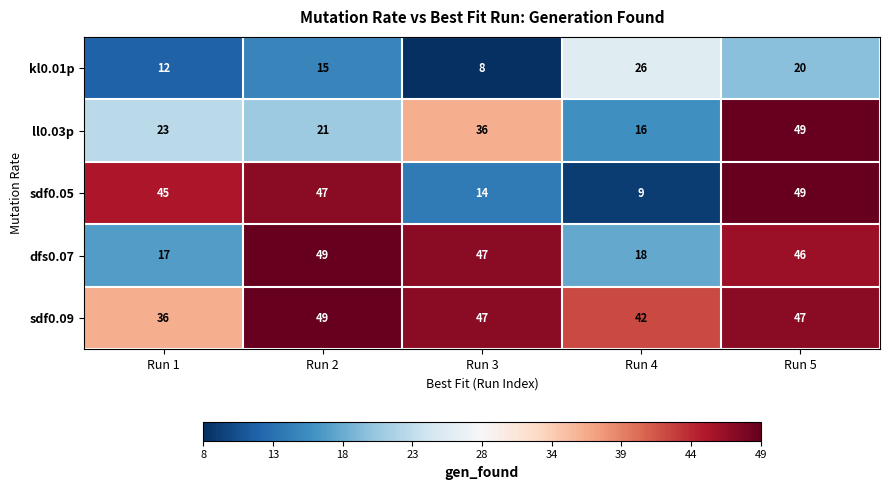

Between Run 1 and Run 5, which series saw the biggest shift?

dfs0.07